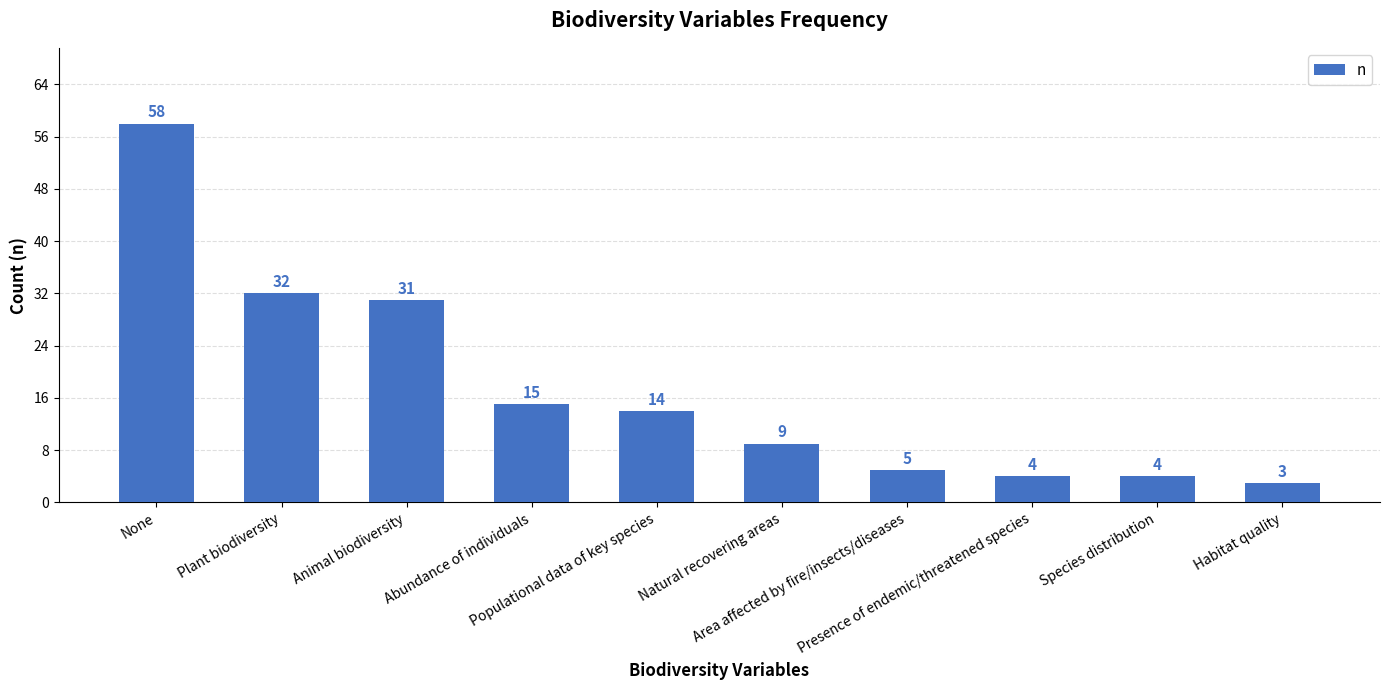

What is the value of the 5th bar from the left?

14